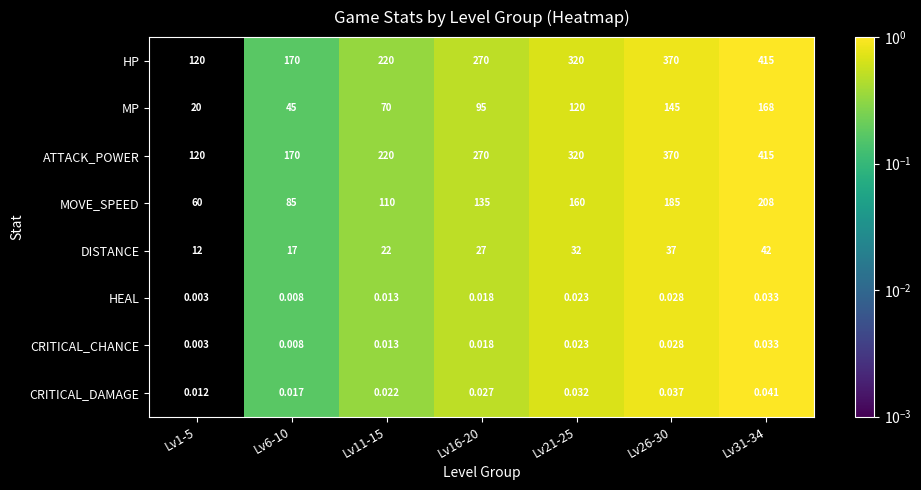

Is the value of HP at Lv16-20 greater than the value of CRITICAL_DAMAGE at Lv6-10?

Yes